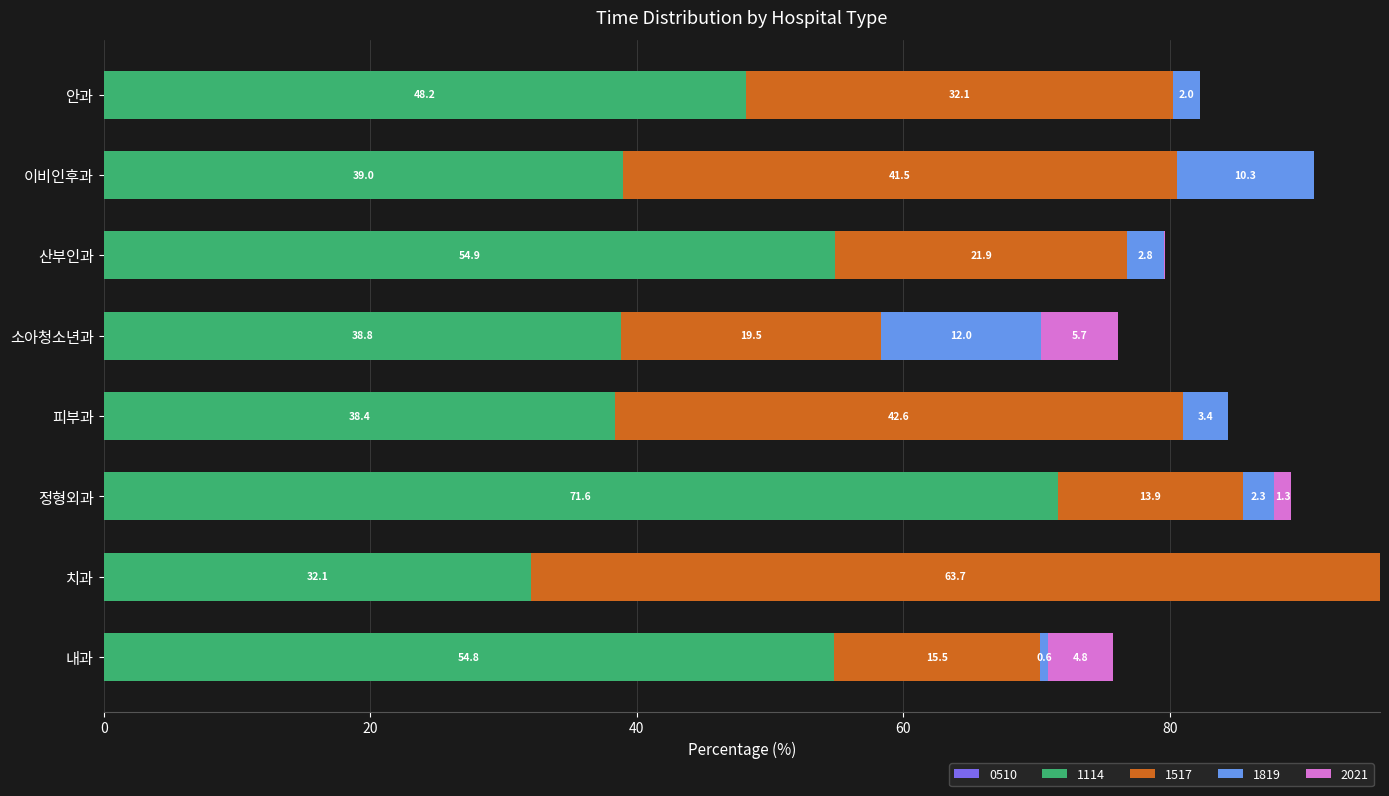

Read the 1114 value at 이비인후과.

39.0